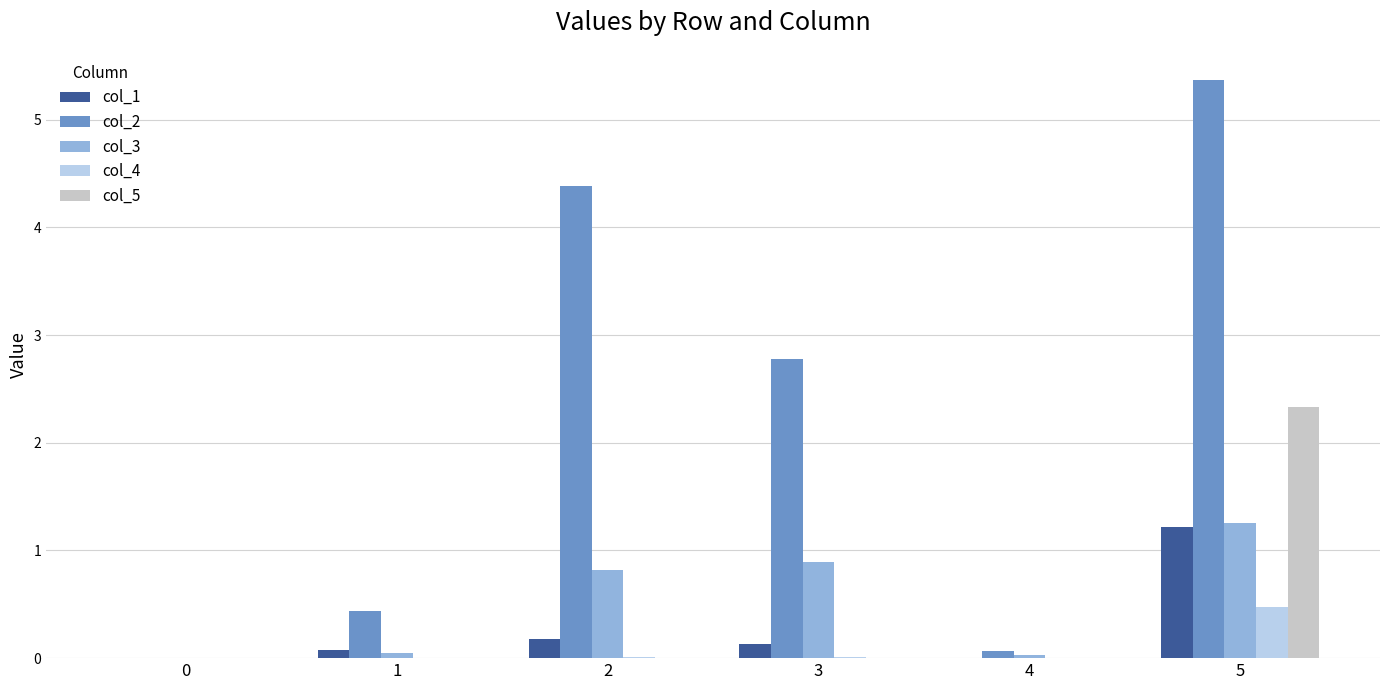

True or false: col_5 has a value of 1.3 at 5.

False